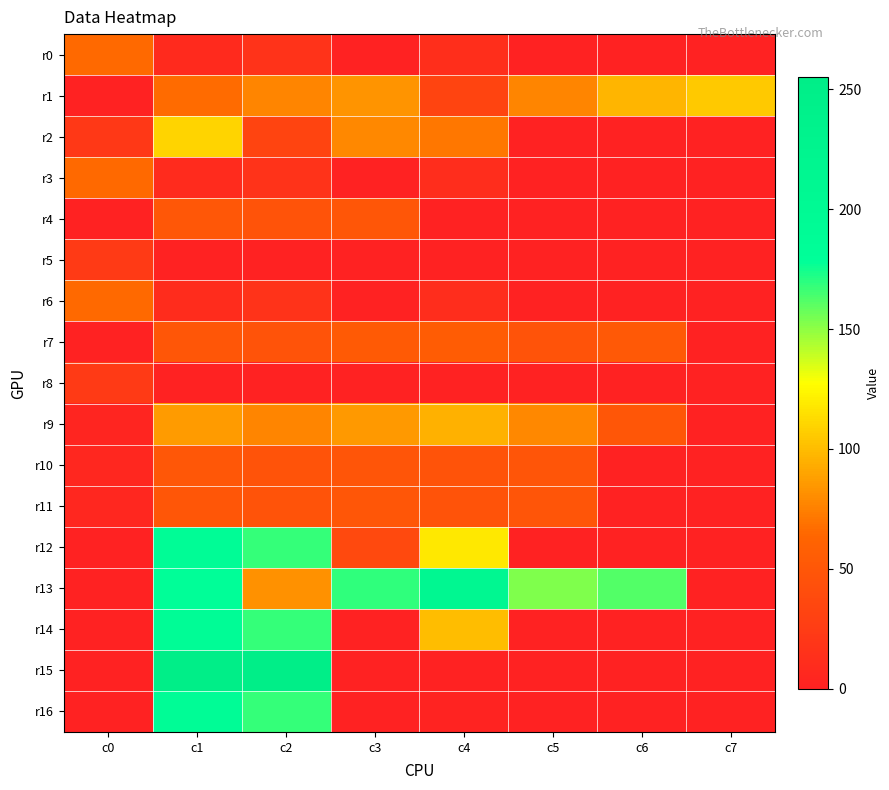

Reading left to right, what are all the values shown in this chart?

r0: c0=65	c1=8	c2=16	c3=0	c4=12	c5=0	c6=0	c7=0
r1: c0=0	c1=66	c2=77	c3=83	c4=32	c5=77	c6=97	c7=105
r2: c0=21	c1=110	c2=32	c3=78	c4=71	c5=0	c6=0	c7=0
r3: c0=65	c1=9	c2=16	c3=0	c4=11	c5=0	c6=0	c7=0
r4: c0=0	c1=50	c2=46	c3=49	c4=0	c5=0	c6=0	c7=0
r5: c0=23	c1=0	c2=0	c3=0	c4=0	c5=0	c6=0	c7=0
r6: c0=65	c1=10	c2=16	c3=0	c4=11	c5=0	c6=0	c7=0
r7: c0=0	c1=49	c2=46	c3=53	c4=55	c5=46	c6=52	c7=0
r8: c0=23	c1=0	c2=0	c3=0	c4=0	c5=0	c6=0	c7=0
r9: c0=3	c1=86	c2=77	c3=85	c4=95	c5=78	c6=49	c7=0
r10: c0=5	c1=50	c2=46	c3=48	c4=46	c5=48	c6=0	c7=0
r11: c0=5	c1=49	c2=46	c3=49	c4=46	c5=48	c6=0	c7=0
r12: c0=0	c1=192	c2=168	c3=37	c4=118	c5=0	c6=0	c7=0
r13: c0=0	c1=180	c2=82	c3=169	c4=212	c5=153	c6=162	c7=0
r14: c0=0	c1=192	c2=168	c3=0	c4=100	c5=0	c6=0	c7=0
r15: c0=0	c1=255	c2=255	c3=0	c4=0	c5=0	c6=0	c7=0
r16: c0=0	c1=192	c2=168	c3=0	c4=1	c5=0	c6=0	c7=0